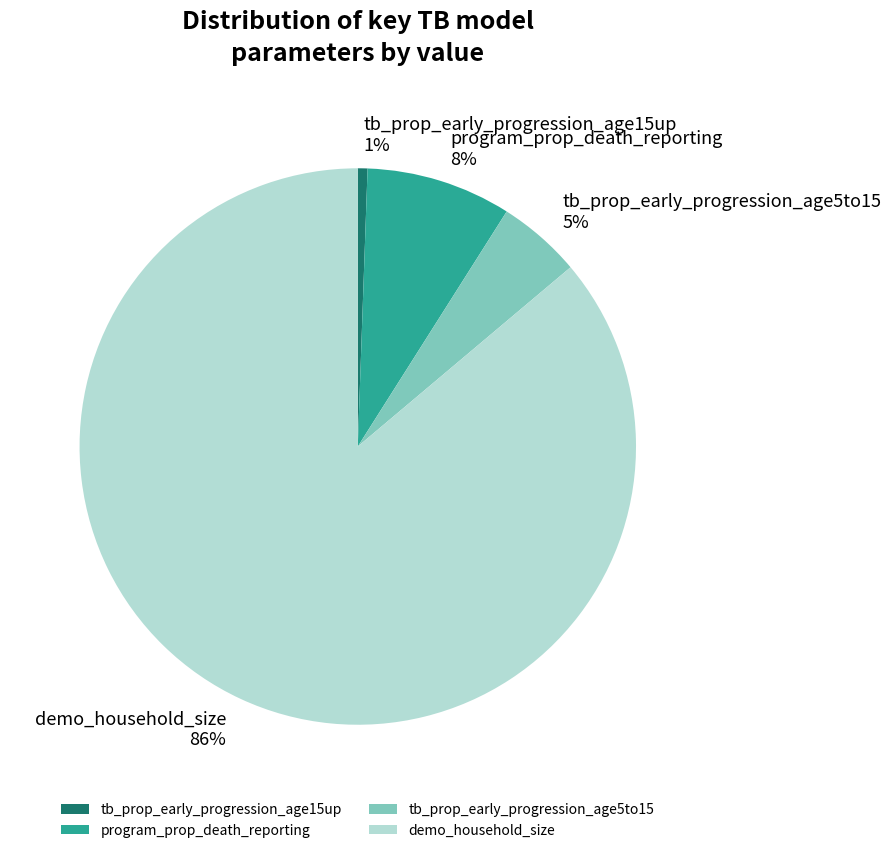

Which slice is the smallest?

tb_prop_early_progression_age15up